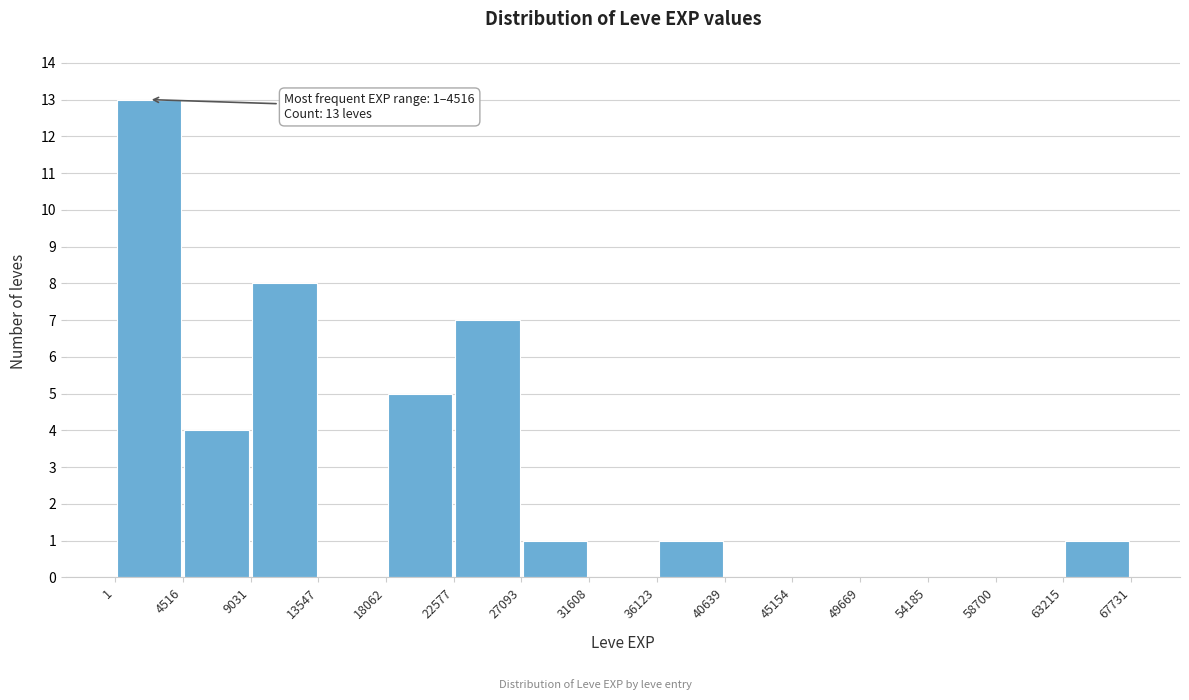

Which range on the x-axis has the tallest bar?

1 to 4516